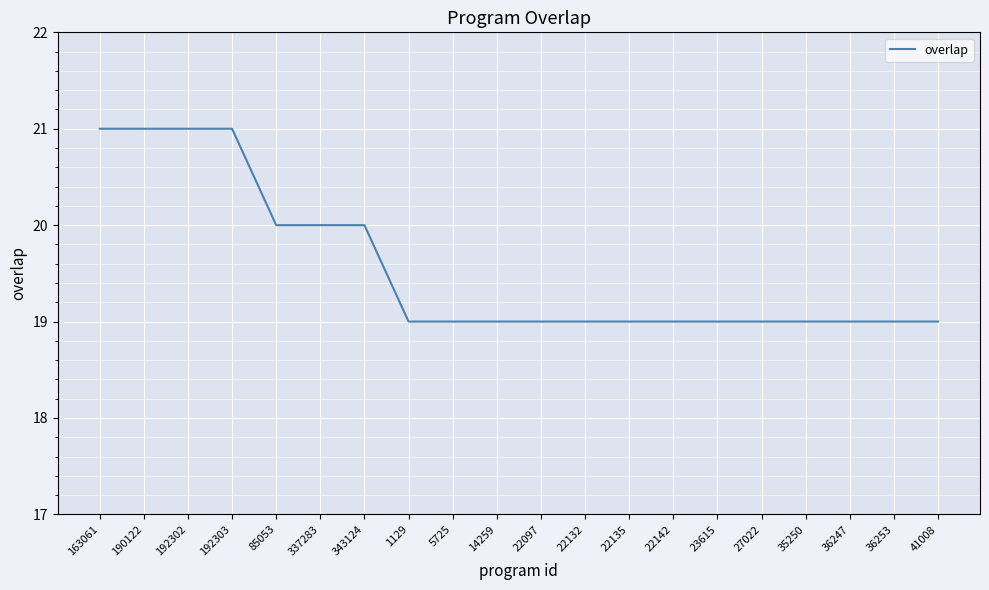

What is the ratio of the value at 5725 to the value at 1129?

1.0